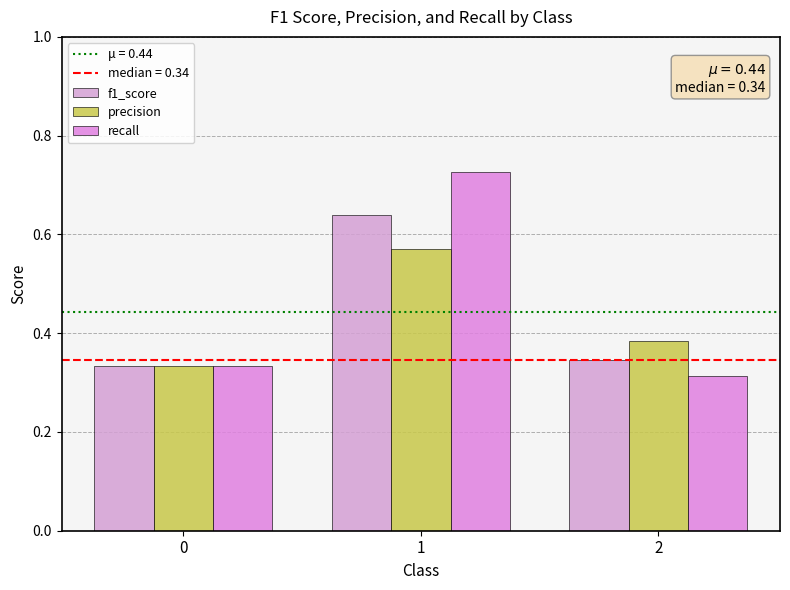

How many bars are there in each group?

3